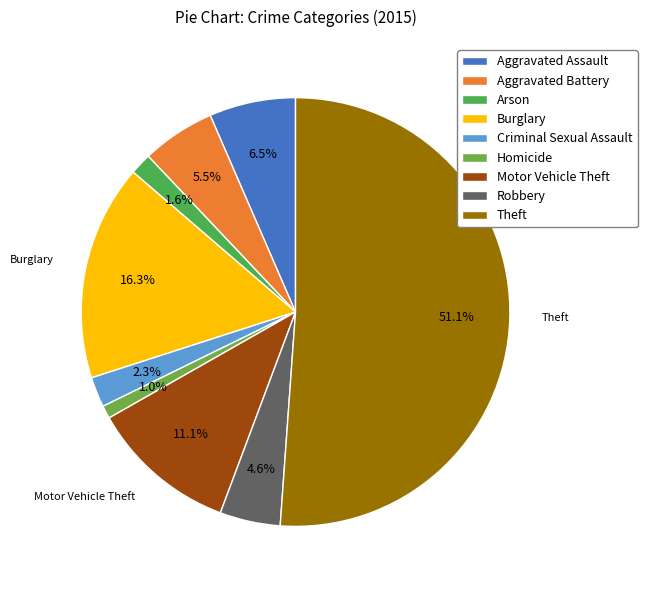

Is it true that Arson is 2% of the pie?

True